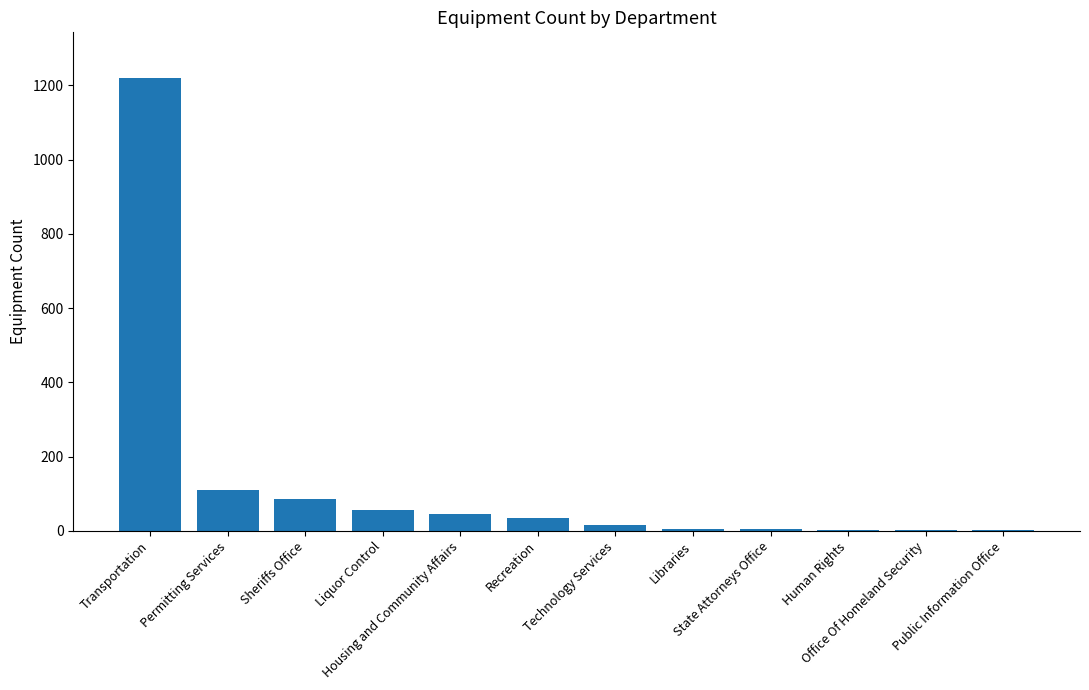

At which label does the data first exceed 35?

Transportation